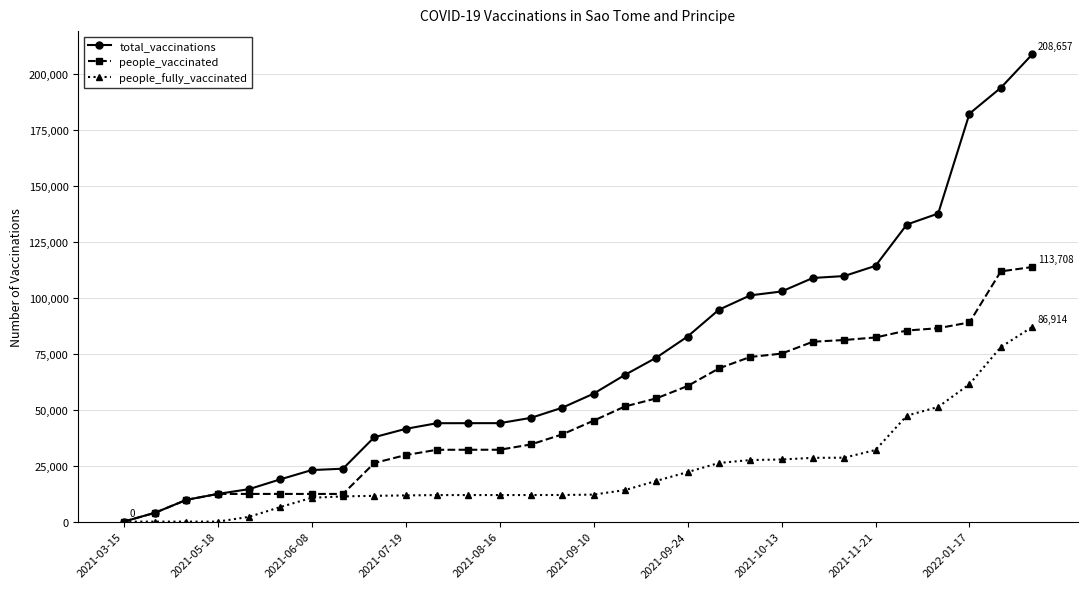

Which series has the largest range (max minus min)?

total_vaccinations